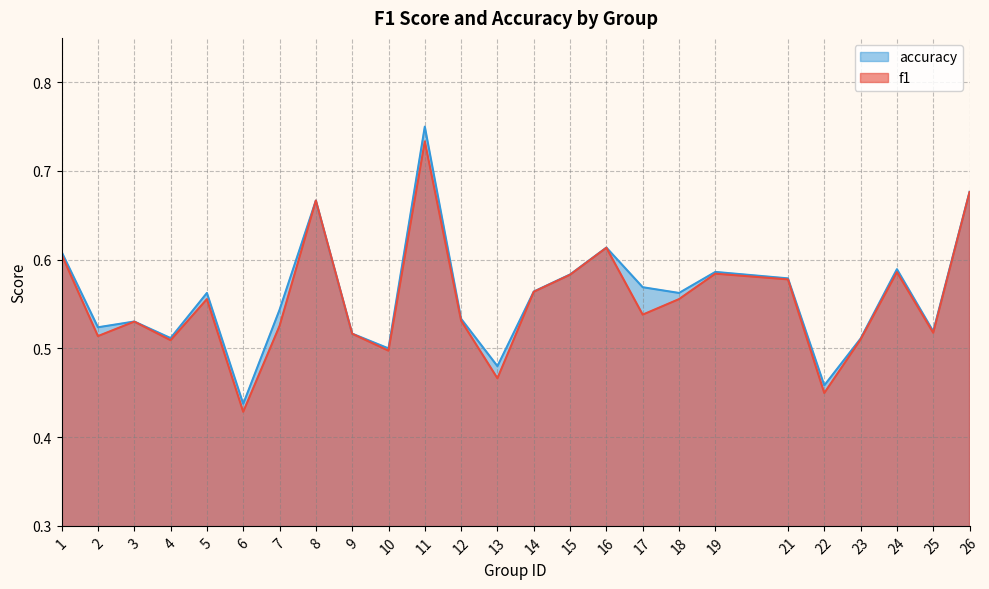

What is the difference between the accuracy values at 17 and 10?

0.1